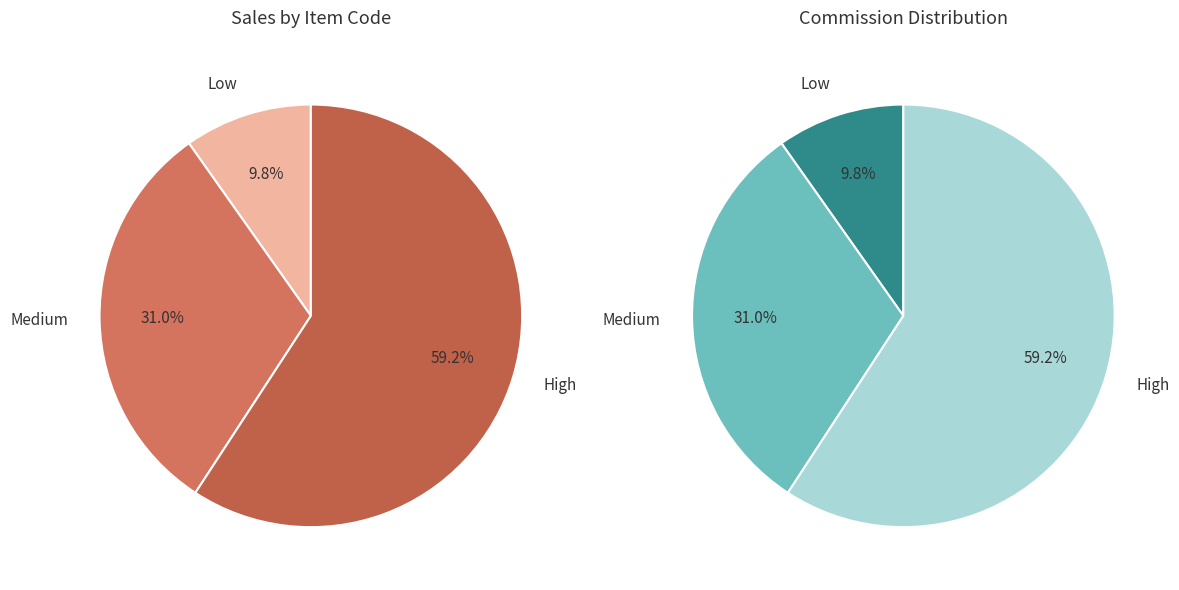

Is 3244 the majority of the pie?

No